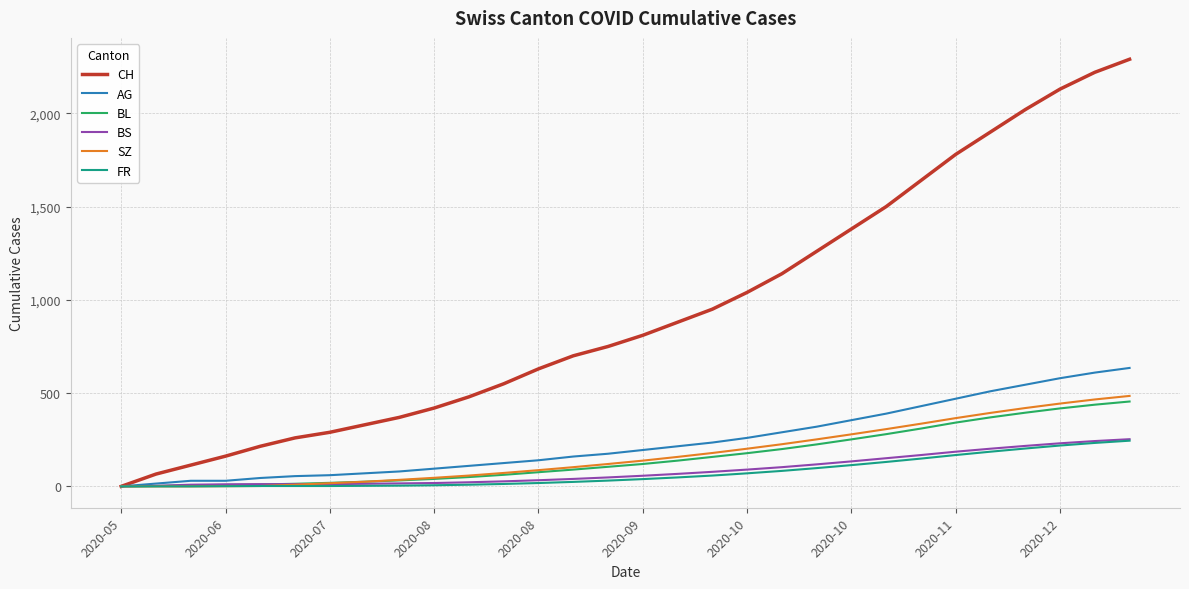

What is the highest value of the BS series?

253